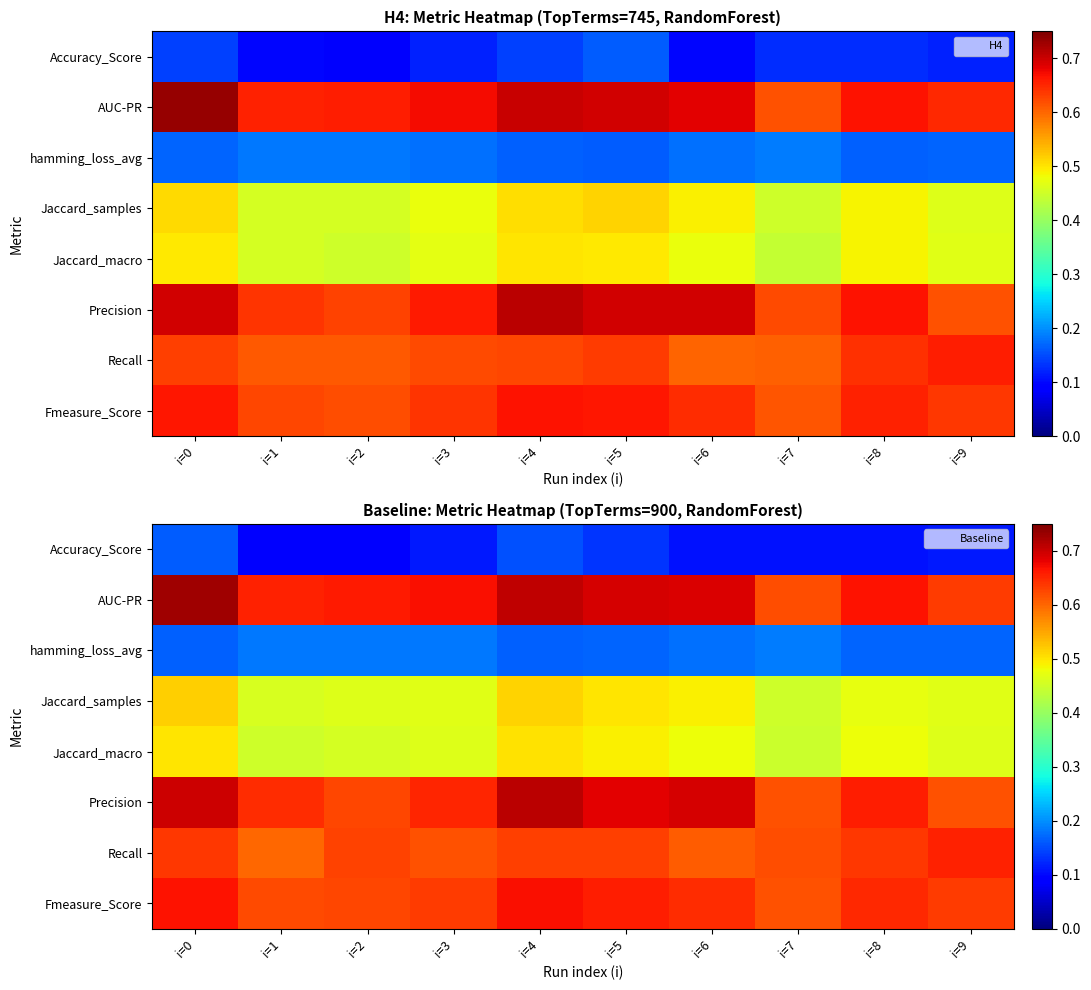

Which has a higher value, i=1 or i=7?

i=7